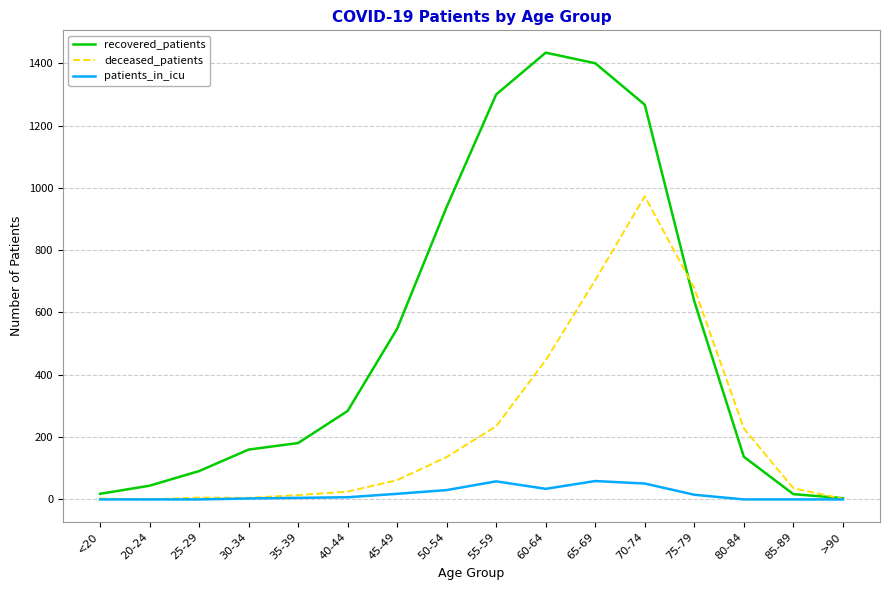

List the series in order of their peak value, highest first.

recovered_patients, deceased_patients, patients_in_icu